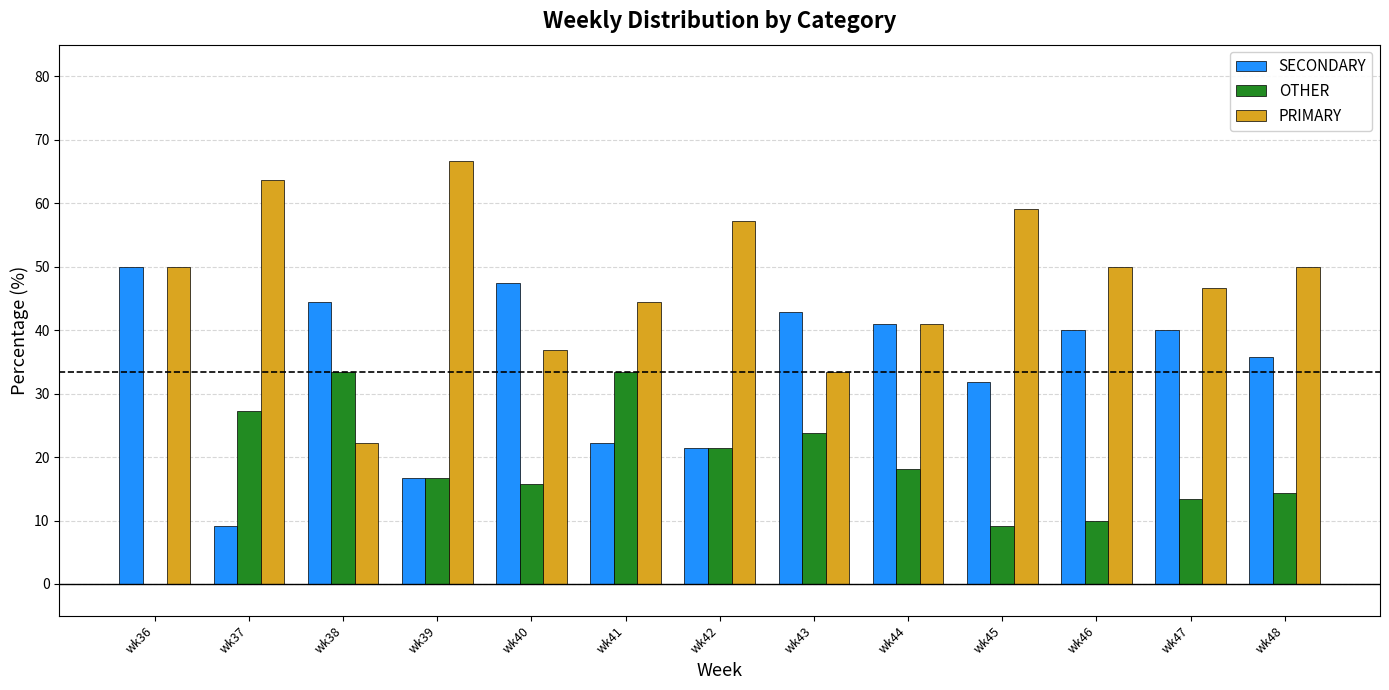

Where is SECONDARY nearest to the value 29?

wk45